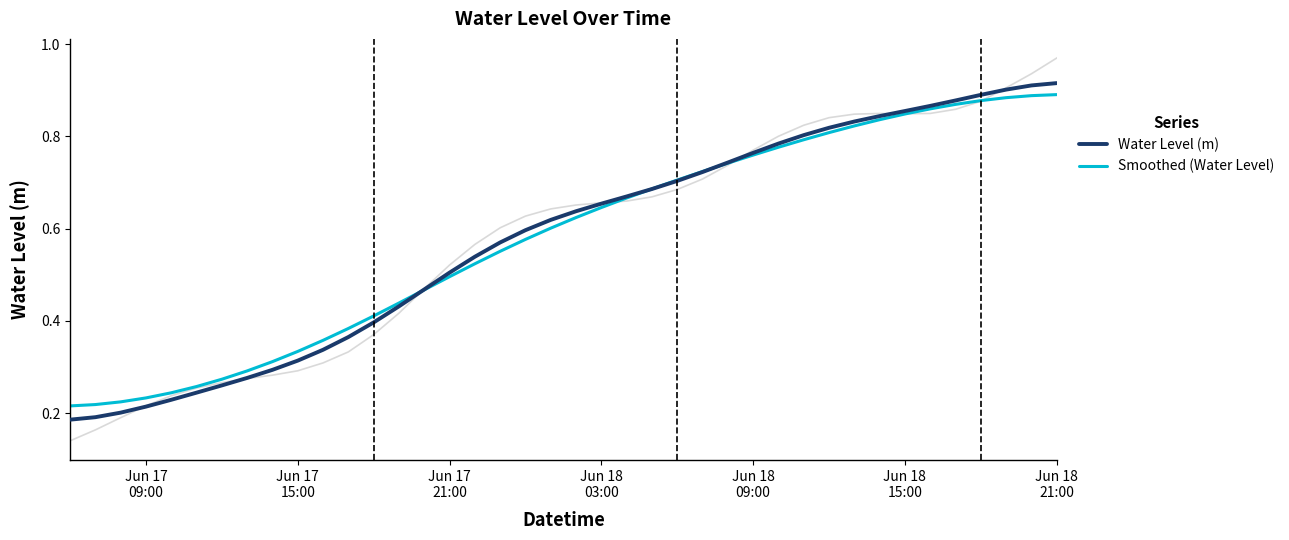

What is the sum of the Smoothed (Water Level) values at 9 and Jun 17
21:00?

0.6